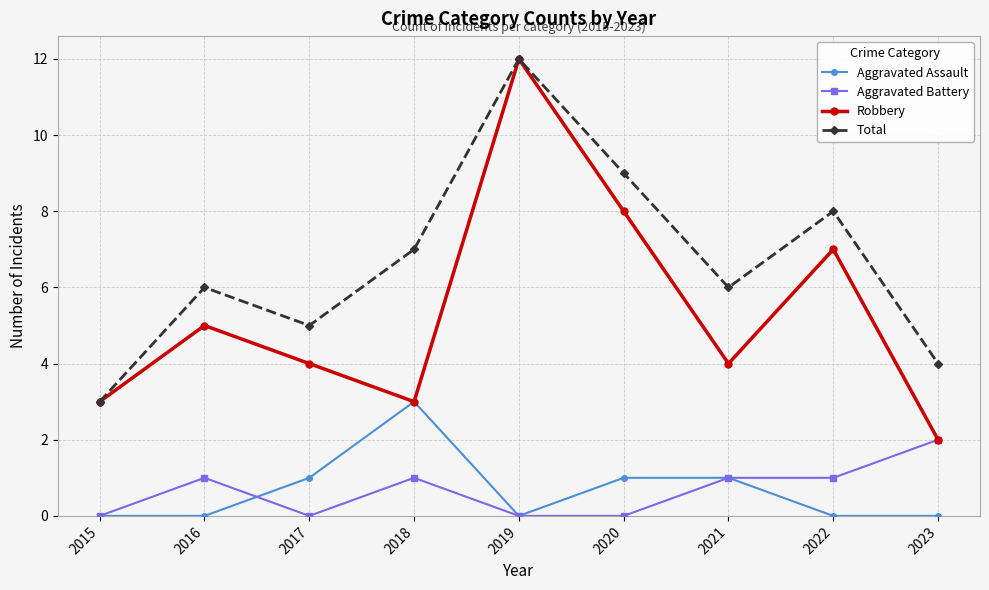

Which series has the widest spread of values?

Robbery